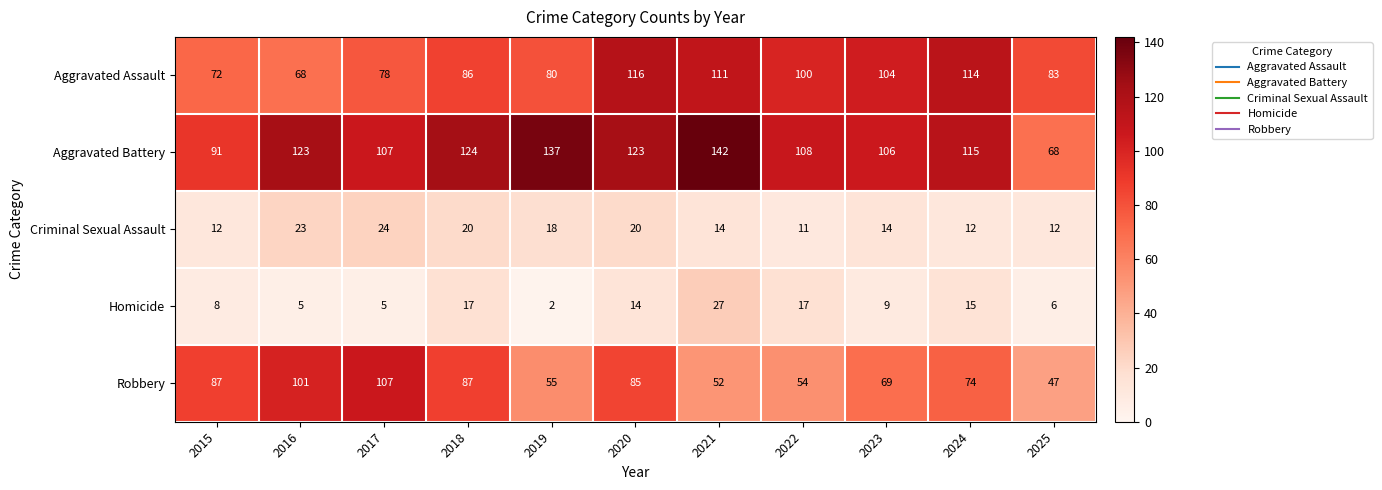

What is the difference between the highest and lowest values at 2015?

83